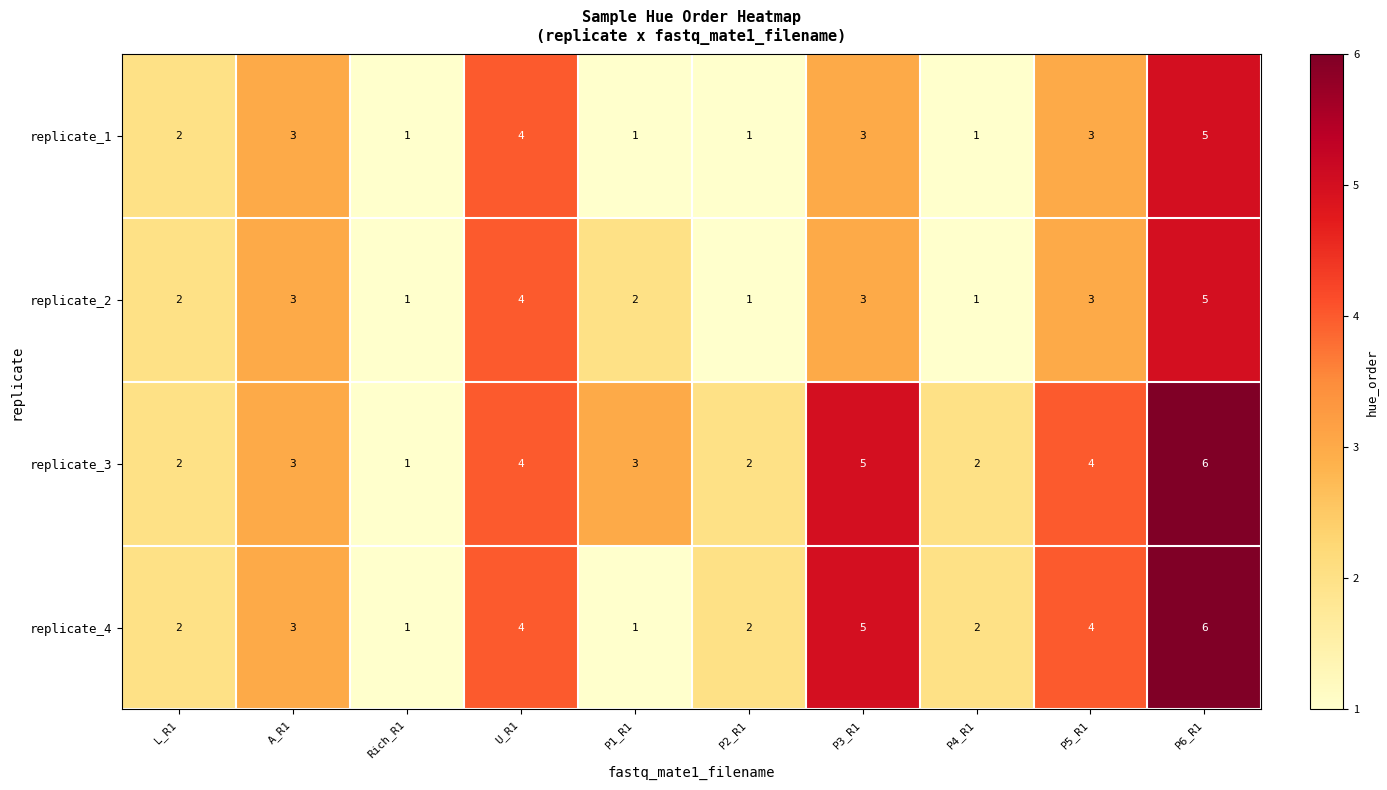

Is the value of replicate_4 at P3_R1 greater than the value of replicate_2 at P3_R1?

Yes